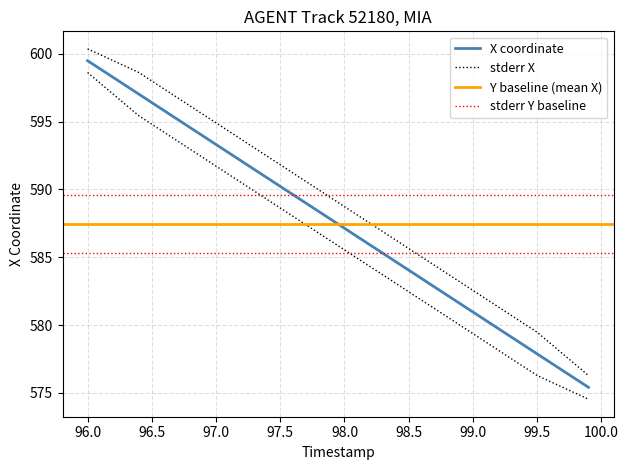

Which has a higher value, 98.8 or 97.0?

97.0